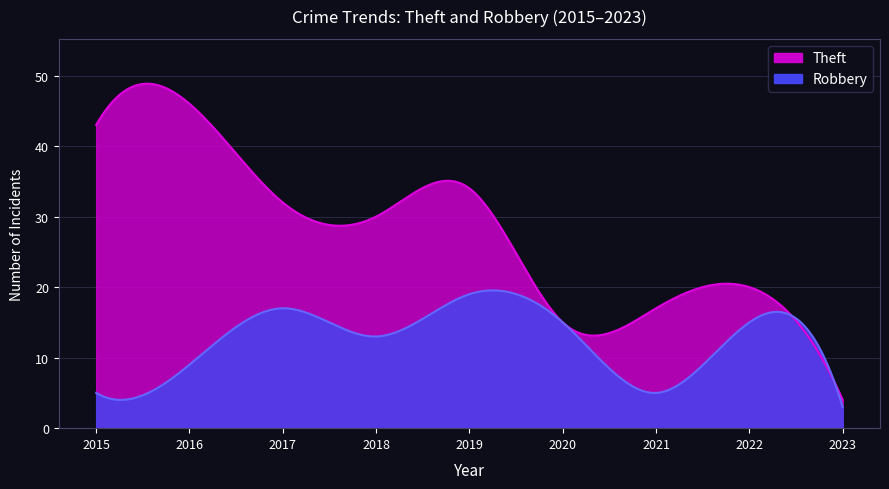

At which label does Theft reach its minimum?

2023